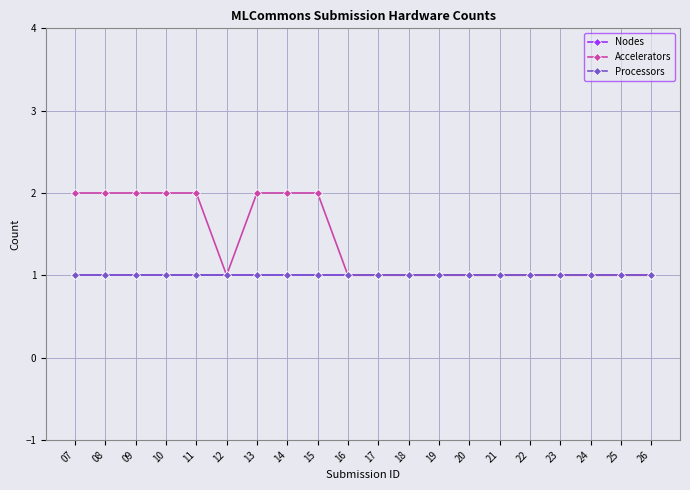

At which category does Accelerators reach its first local valley?

12